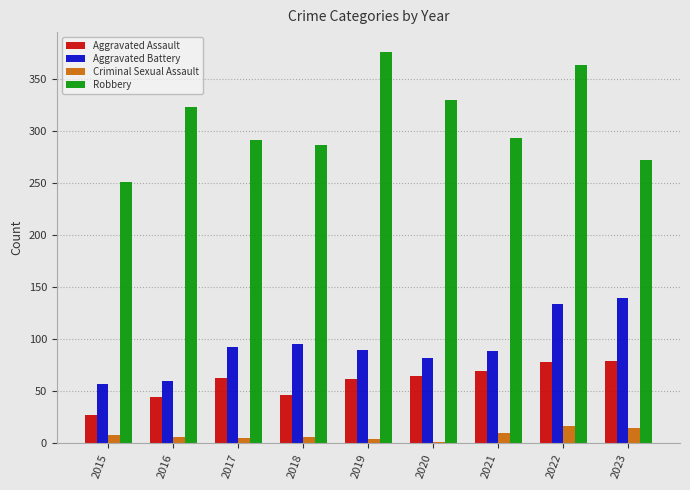

Which series has the largest range (max minus min)?

Robbery